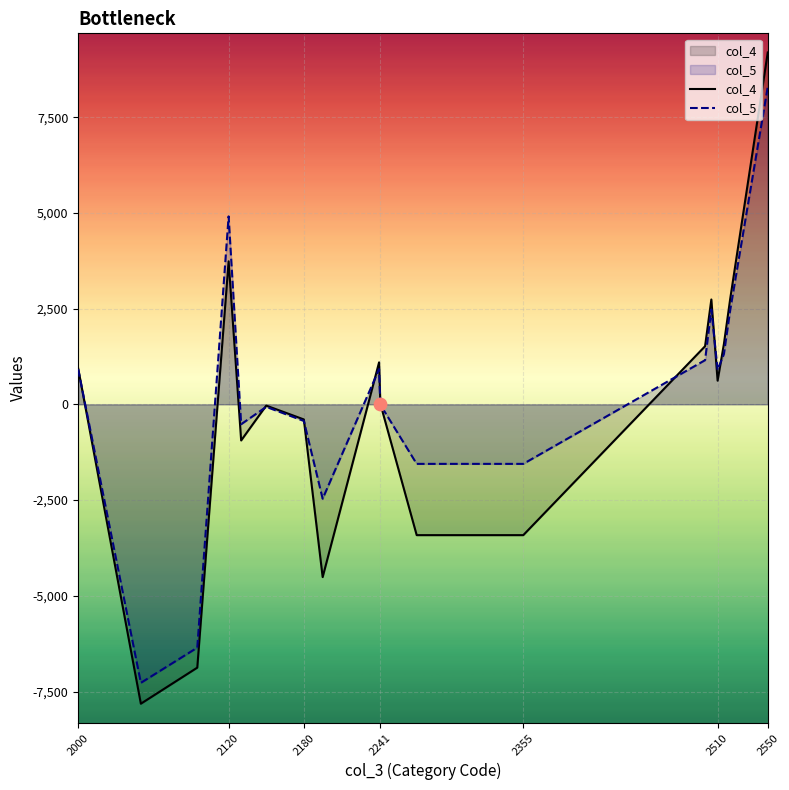

What is the total value across all series at 2180?

-828.2